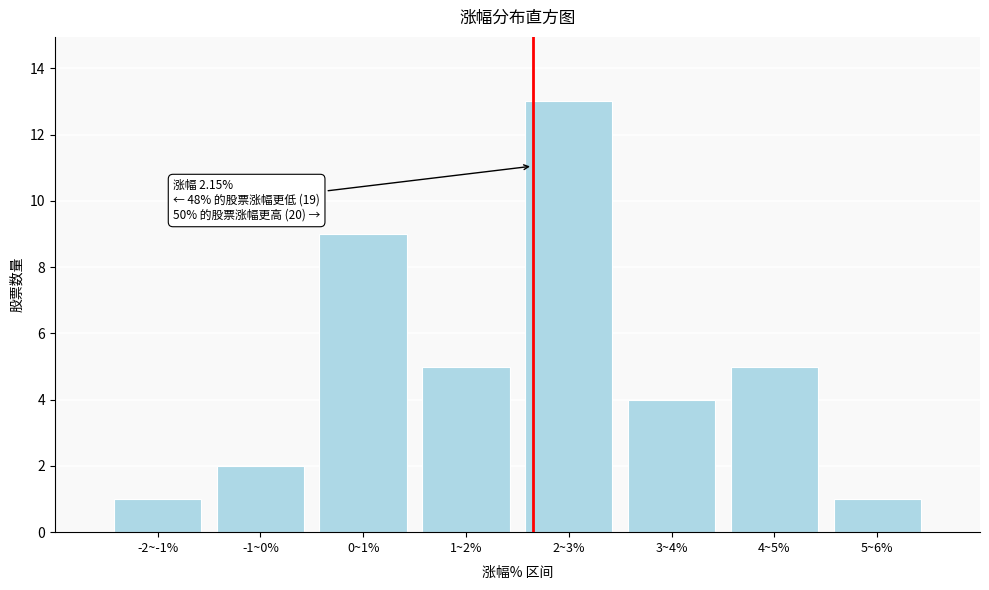

Reading right to left, what are all the values shown in this chart?

5~6%=1	4~5%=5	3~4%=4	2~3%=13	1~2%=5	0~1%=9	-1~0%=2	-2~-1%=1